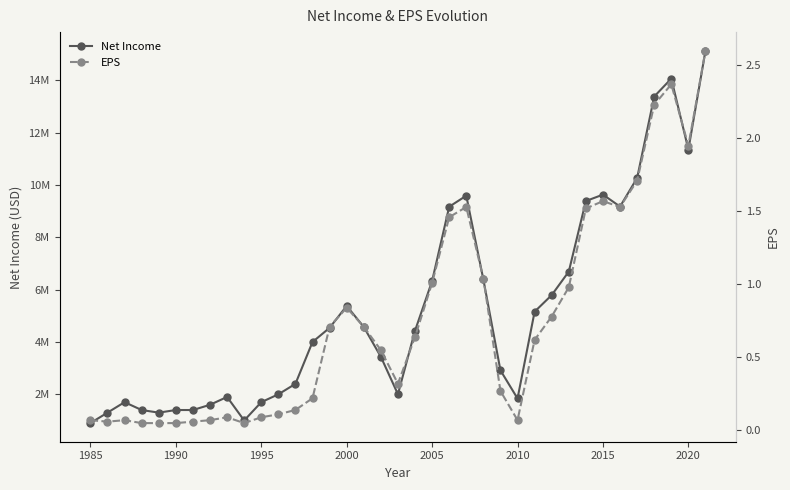

Where is EPS nearest to the value 1?

2005